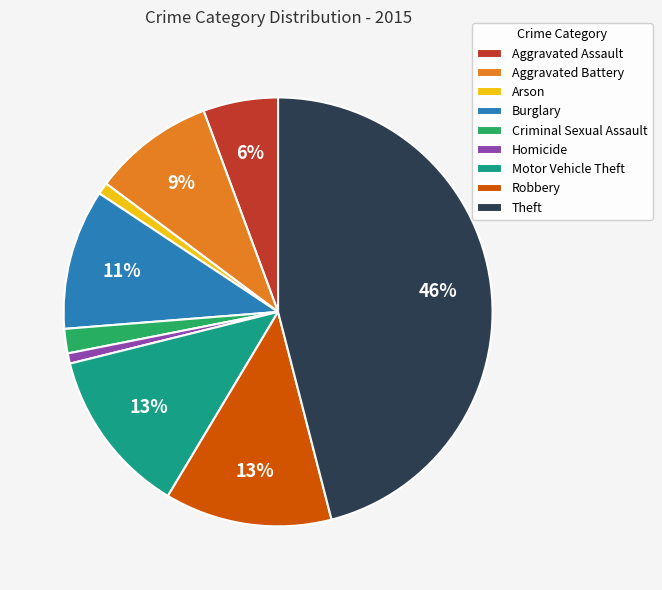

Which category has the biggest portion of the pie?

Theft